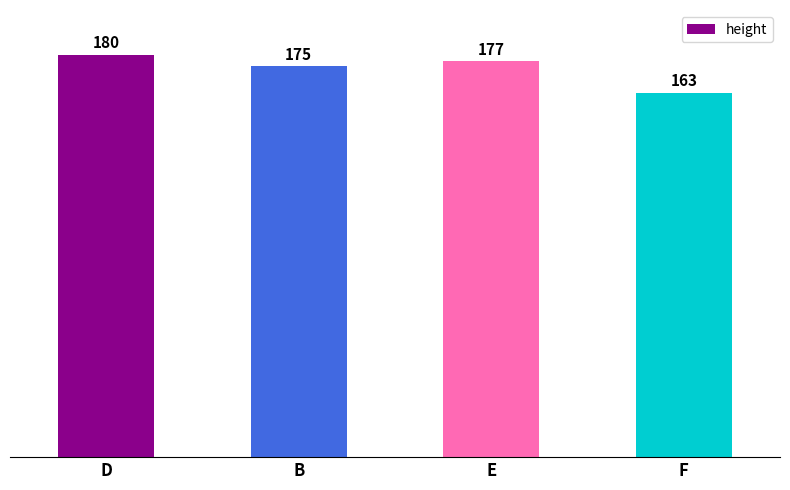

What value does the data have at B, to the nearest 5?

175